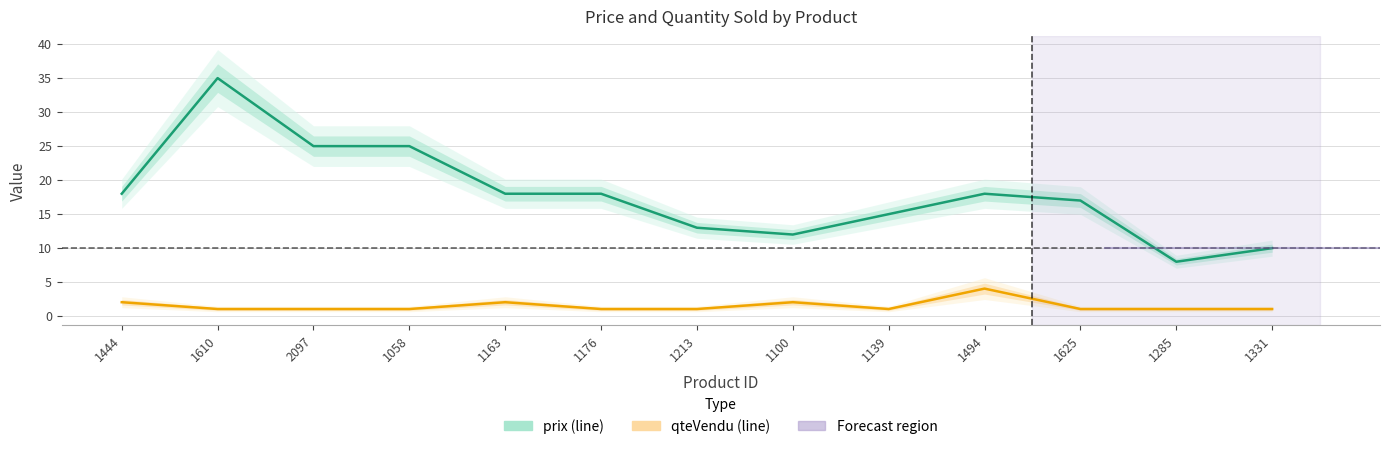

What is the average value of the prix series?

17.8